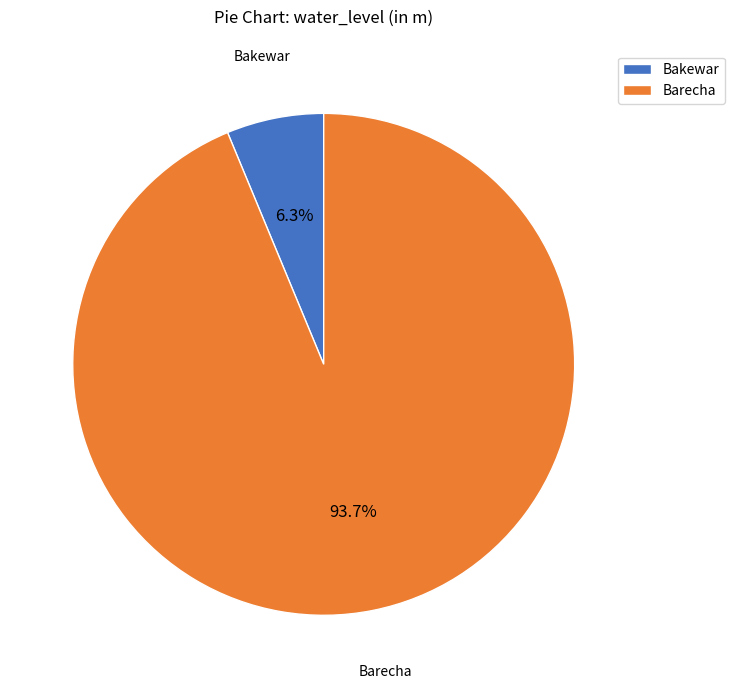

Count the number of slices in the pie.

2